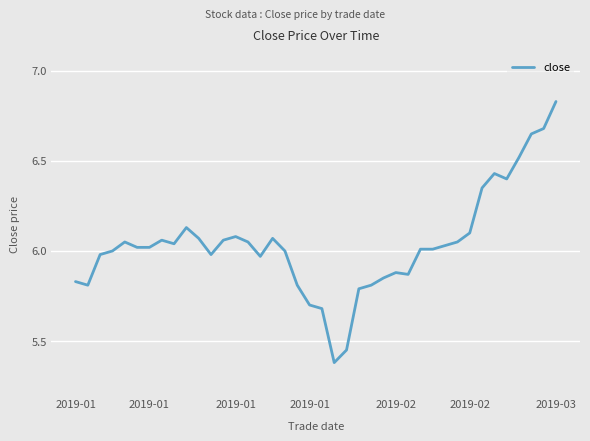

Rank the categories by value from highest to lowest.

39, 38, 37, 36, 34, 35, 33, 9, 32, 13, 10, 16, 7, 12, 2019-02, 14, 31, 8, 30, 2019-02, 2019-03, 28, 29, 2019-01, 17, 2019-01, 11, 15, 26, 27, 25, 2019-01, 2019-01, 18, 24, 23, 19, 20, 22, 21